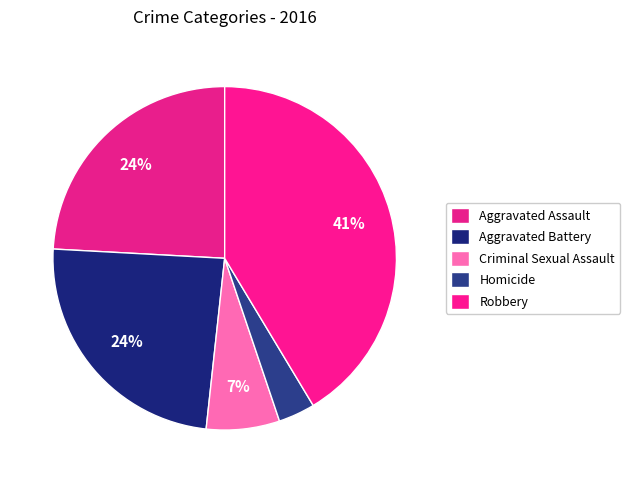

Which slice is the smallest?

Homicide